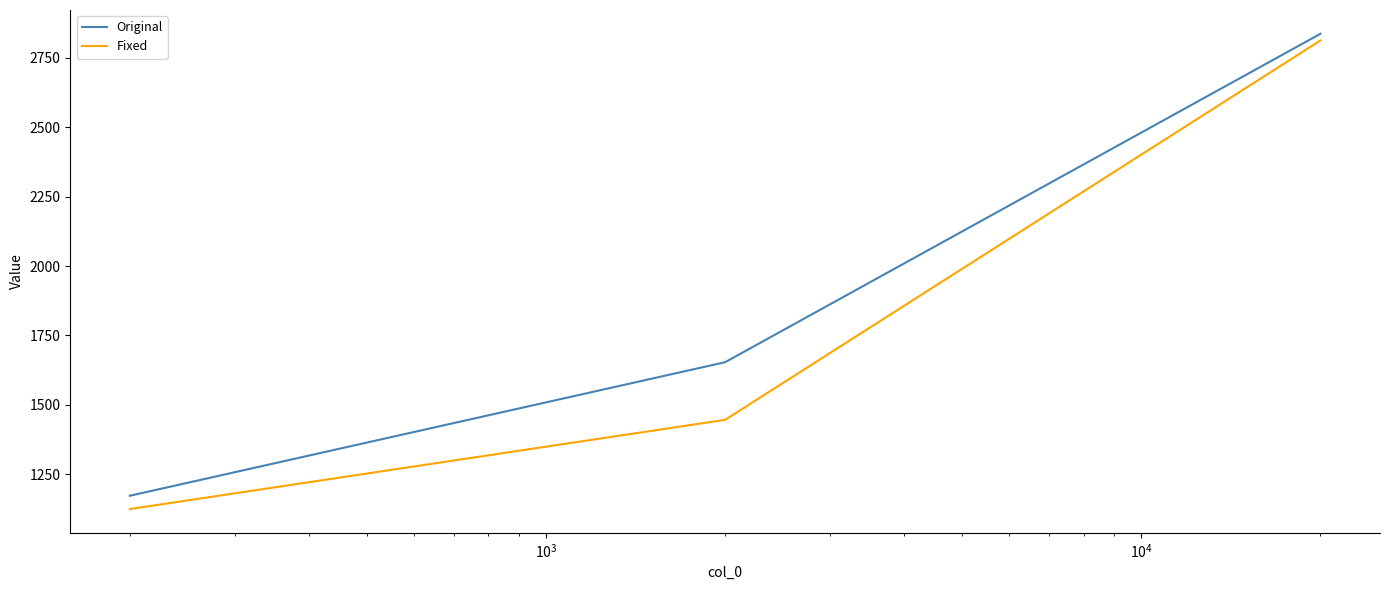

What is the smallest value displayed?

1124.5